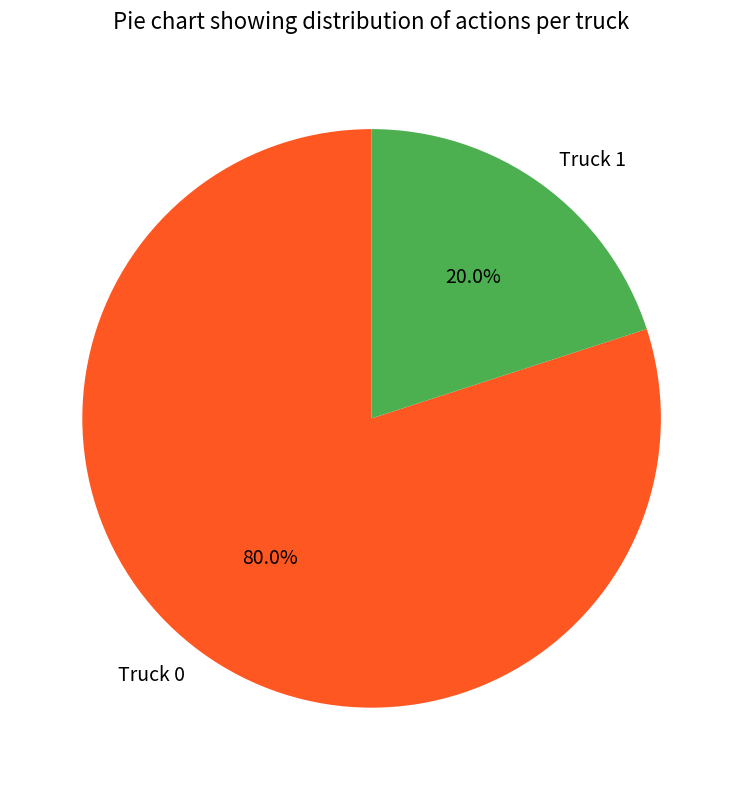

Approximately how many times larger is the value at Truck 0 compared to Truck 1?

4.0